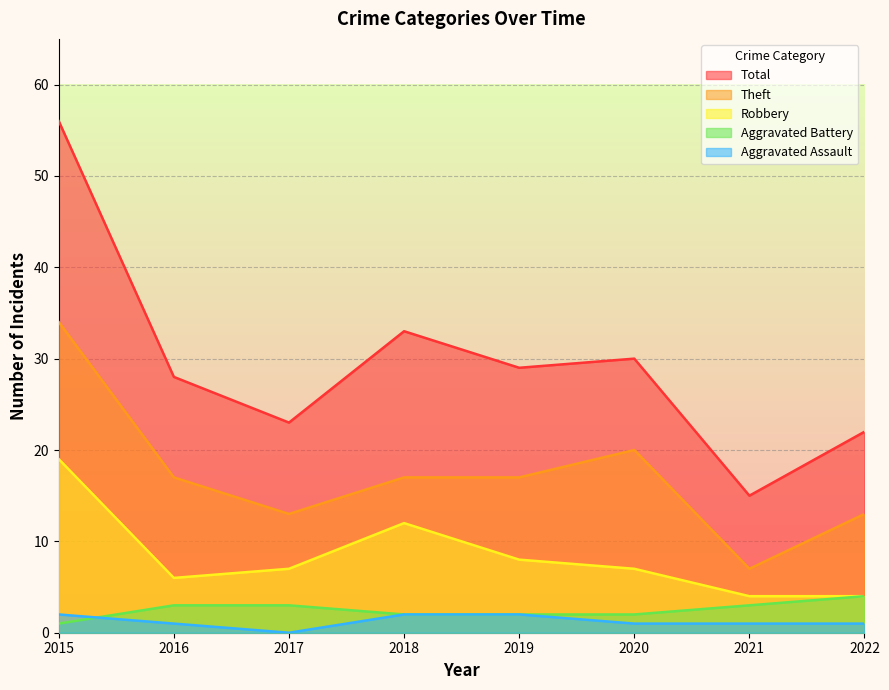

What value does the Robbery series have at 2015, to the nearest 5?

20